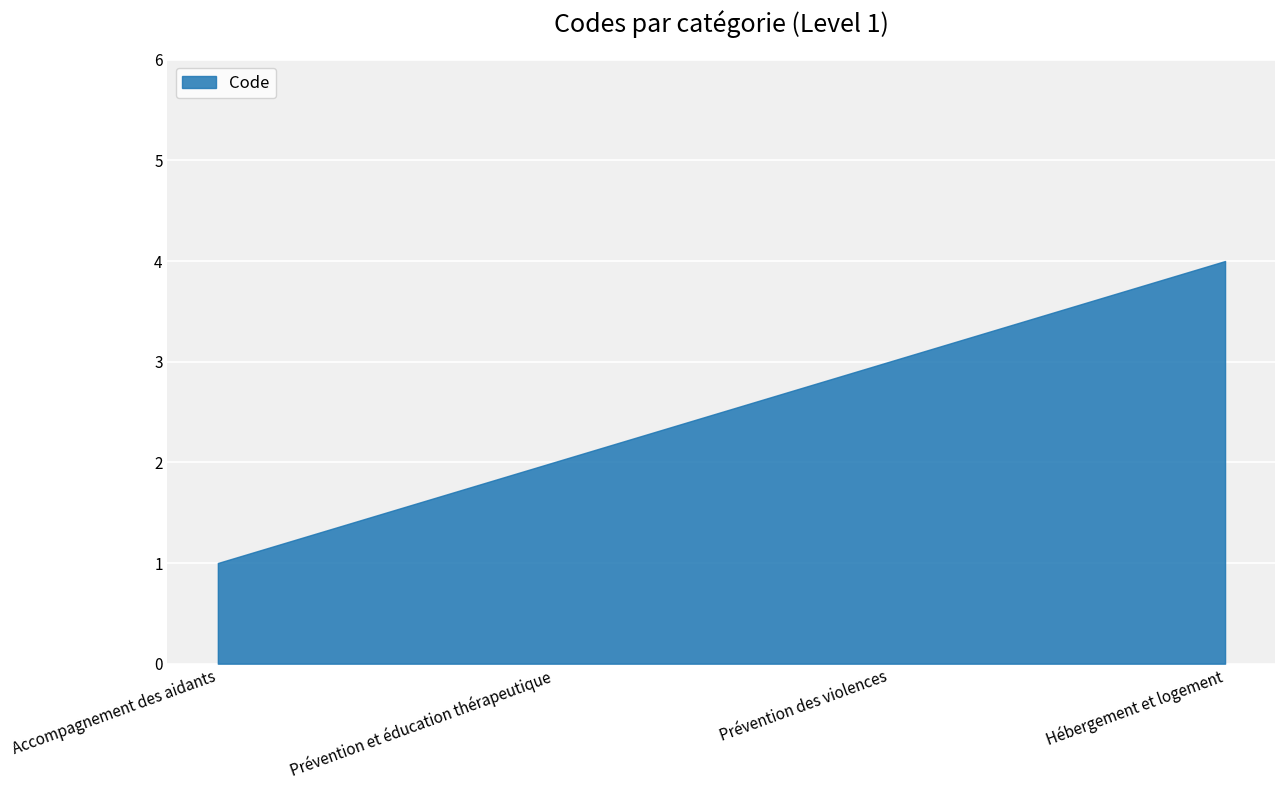

What is the sum of all values?

10